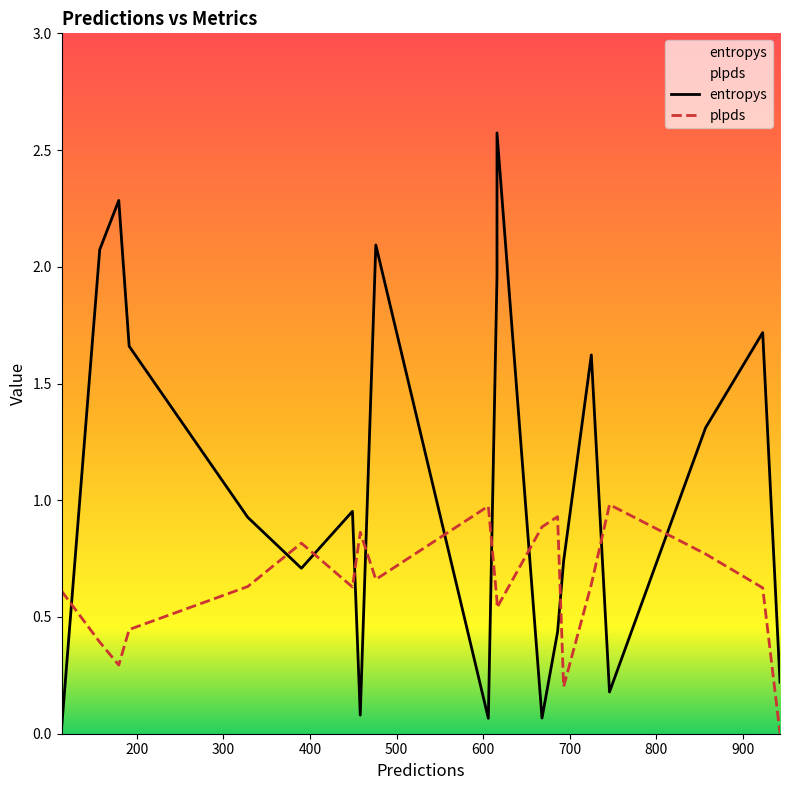

At how many categories does at least one series exceed 0?

20